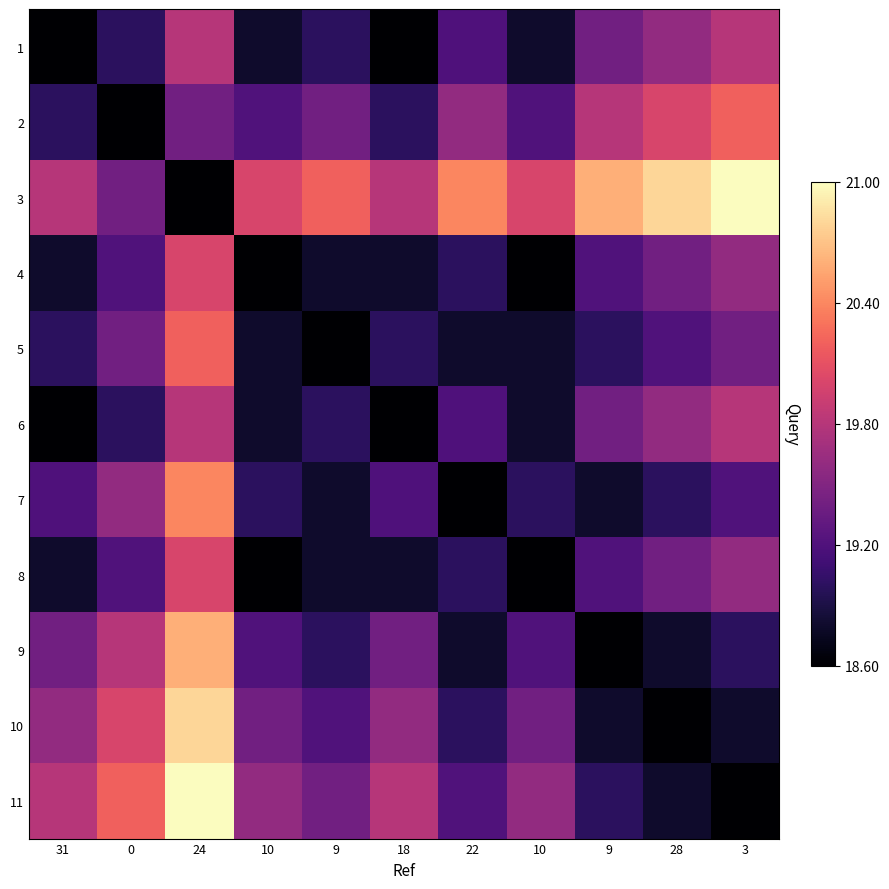

Reading right to left, what are all the values shown in this chart?

1: 3=0.5	28=0.4	9=0.3	10=0.1	22=0.2	18=0.0	9=0.2	10=0.1	24=0.5	0=0.2	31=0.0
2: 3=0.7	28=0.6	9=0.5	10=0.3	22=0.4	18=0.2	9=0.3	10=0.3	24=0.3	0=0.0	31=0.2
3: 3=1.0	28=0.9	9=0.8	10=0.6	22=0.7	18=0.5	9=0.7	10=0.6	24=0.0	0=0.3	31=0.5
4: 3=0.4	28=0.3	9=0.3	10=0.0	22=0.2	18=0.1	9=0.1	10=0.0	24=0.6	0=0.3	31=0.1
5: 3=0.3	28=0.3	9=0.2	10=0.1	22=0.1	18=0.2	9=0.0	10=0.1	24=0.7	0=0.3	31=0.2
6: 3=0.5	28=0.4	9=0.3	10=0.1	22=0.2	18=0.0	9=0.2	10=0.1	24=0.5	0=0.2	31=0.0
7: 3=0.3	28=0.2	9=0.1	10=0.2	22=0.0	18=0.2	9=0.1	10=0.2	24=0.7	0=0.4	31=0.2
8: 3=0.4	28=0.3	9=0.3	10=0.0	22=0.2	18=0.1	9=0.1	10=0.0	24=0.6	0=0.3	31=0.1
9: 3=0.2	28=0.1	9=0.0	10=0.3	22=0.1	18=0.3	9=0.2	10=0.3	24=0.8	0=0.5	31=0.3
10: 3=0.1	28=0.0	9=0.1	10=0.3	22=0.2	18=0.4	9=0.3	10=0.3	24=0.9	0=0.6	31=0.4
11: 3=0.0	28=0.1	9=0.2	10=0.4	22=0.3	18=0.5	9=0.3	10=0.4	24=1.0	0=0.7	31=0.5